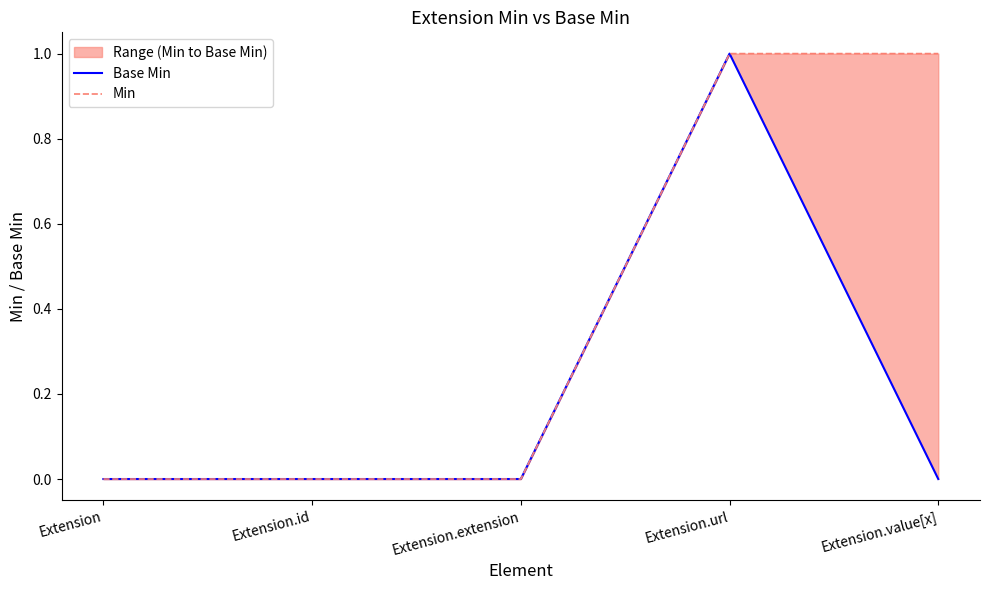

At Extension.extension, list the series in order from smallest to largest.

Base Min, Min